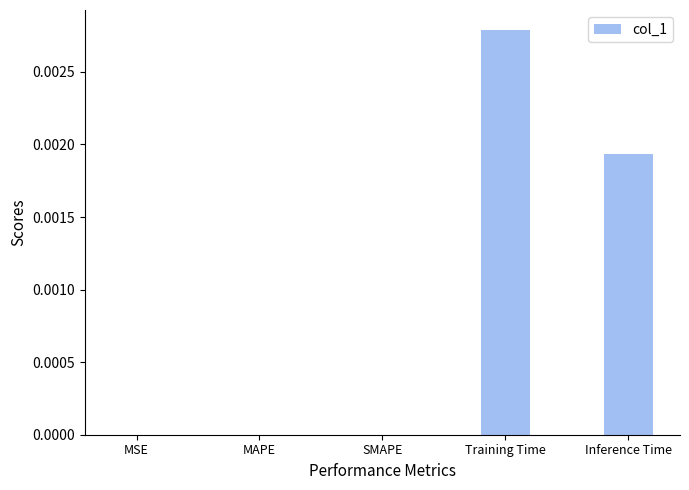

Is it true that the value at Training Time is 0.0?

True